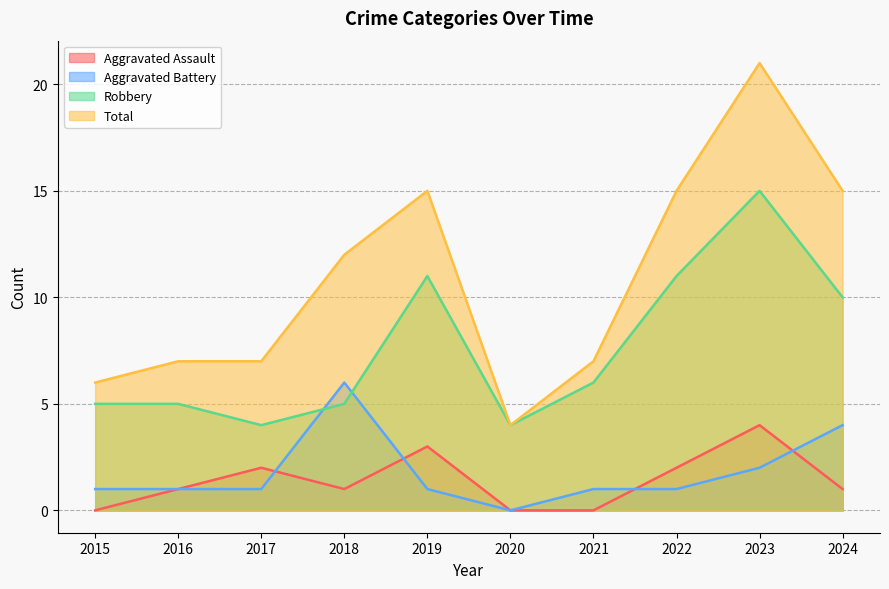

What is the value of the Aggravated Battery point at the 10th from the left?

4